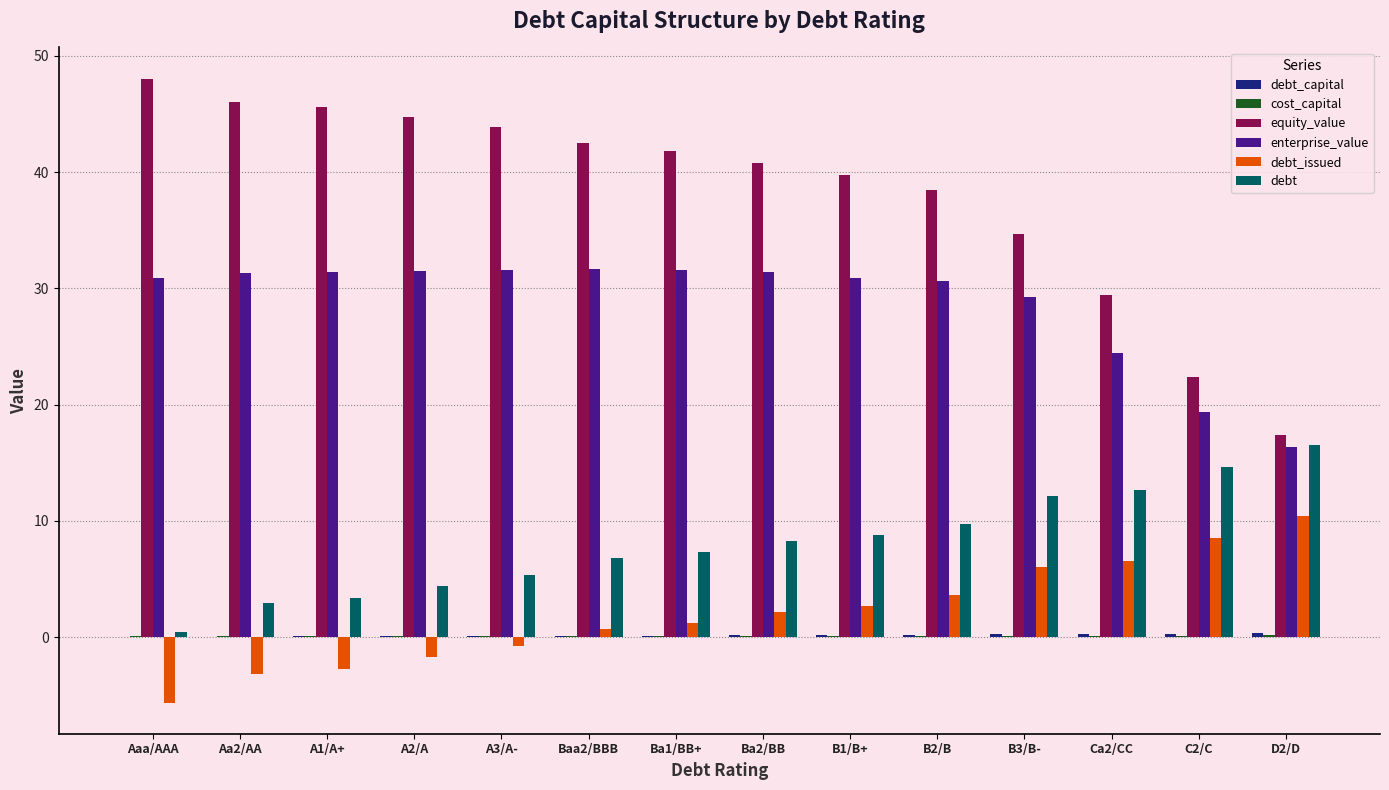

The equity_value series shows 44.7 at A2/A. True or false?

True